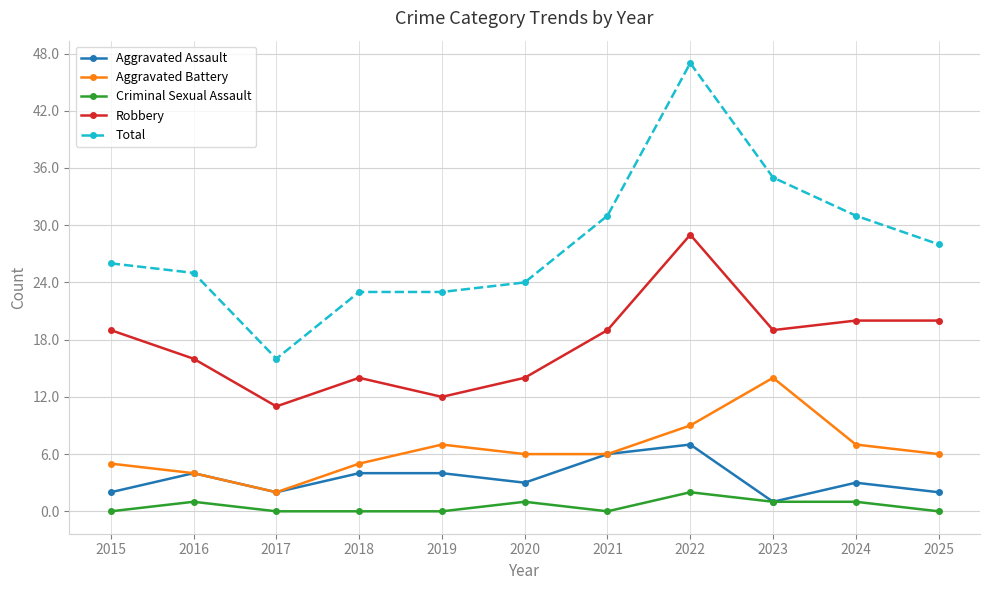

True or false: Aggravated Battery and Total cross at least once.

False